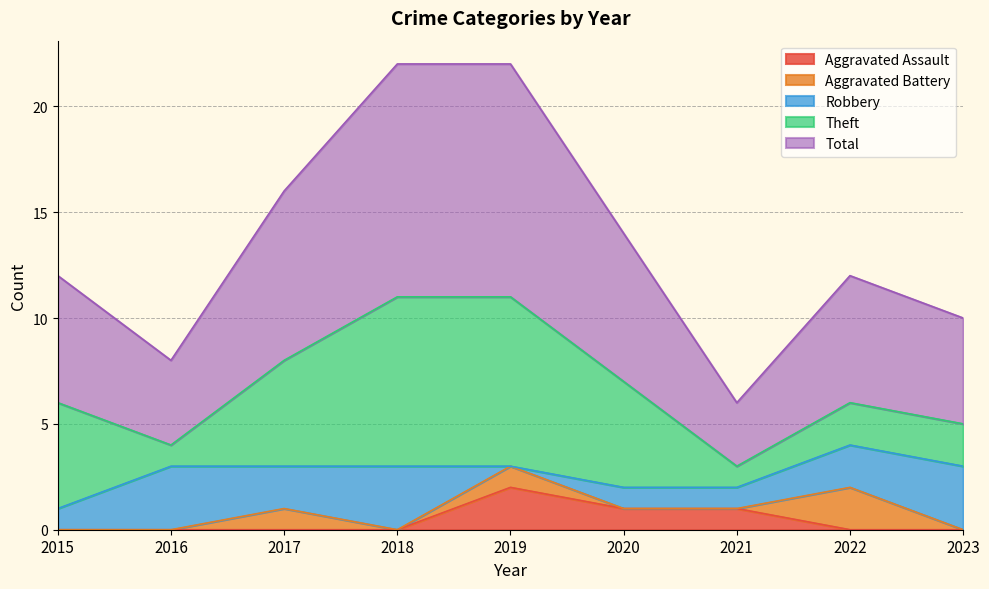

What is the value of the Robbery point at the 6th from the left?

1